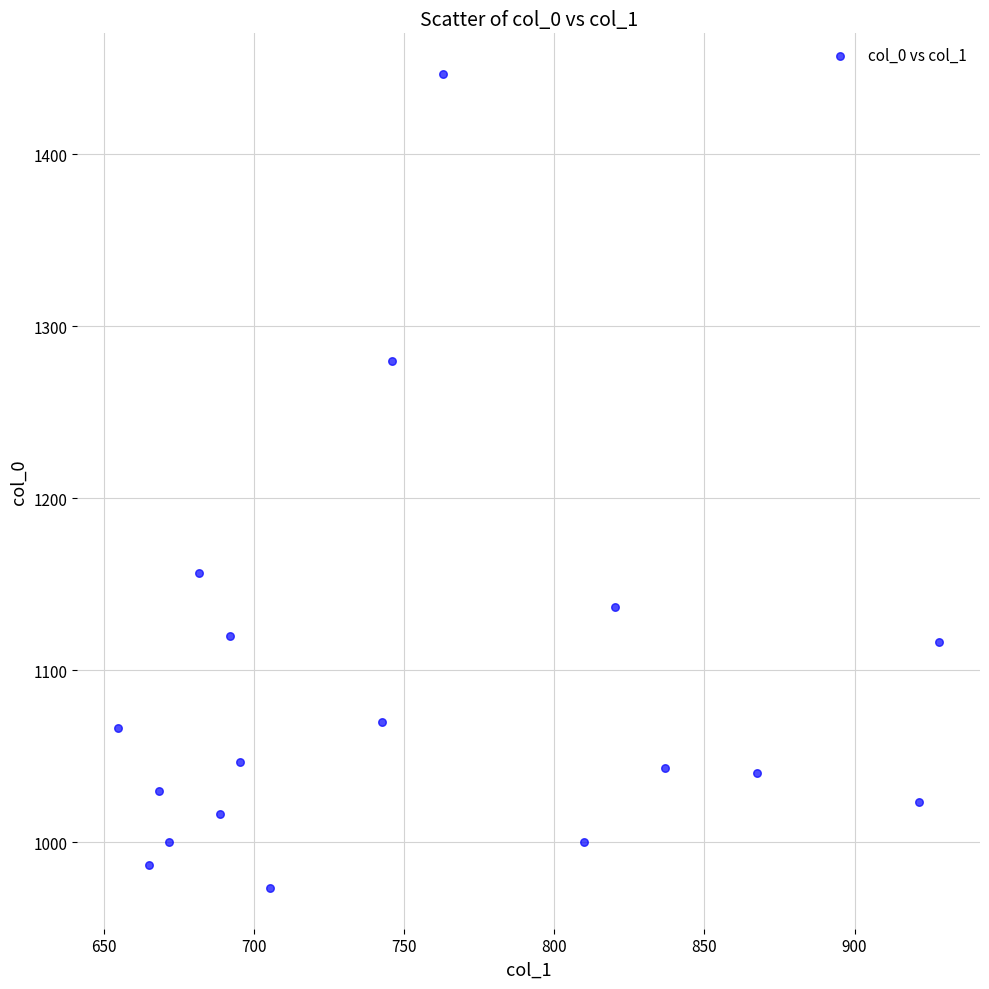

What is the range of X values (max minus min)?

273.4